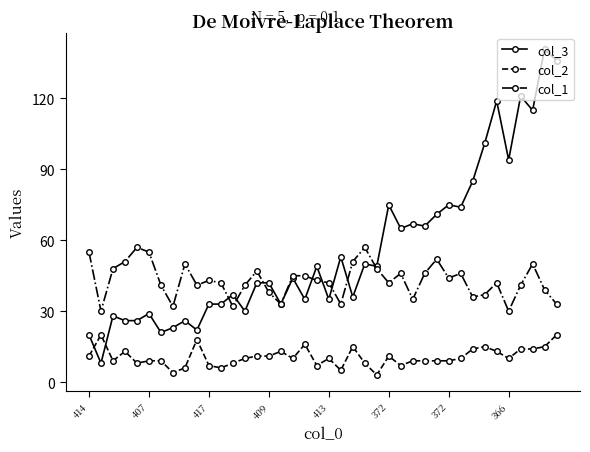

What is the maximum value shown in the chart?

141